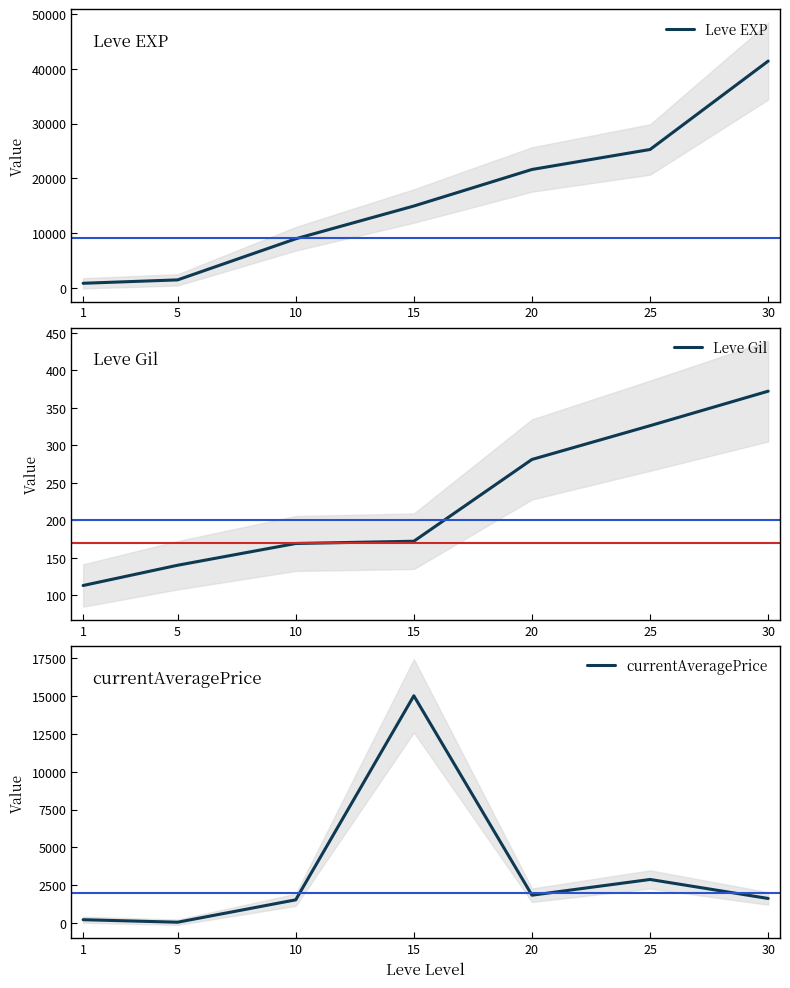

How many categories are shown in the chart?

7